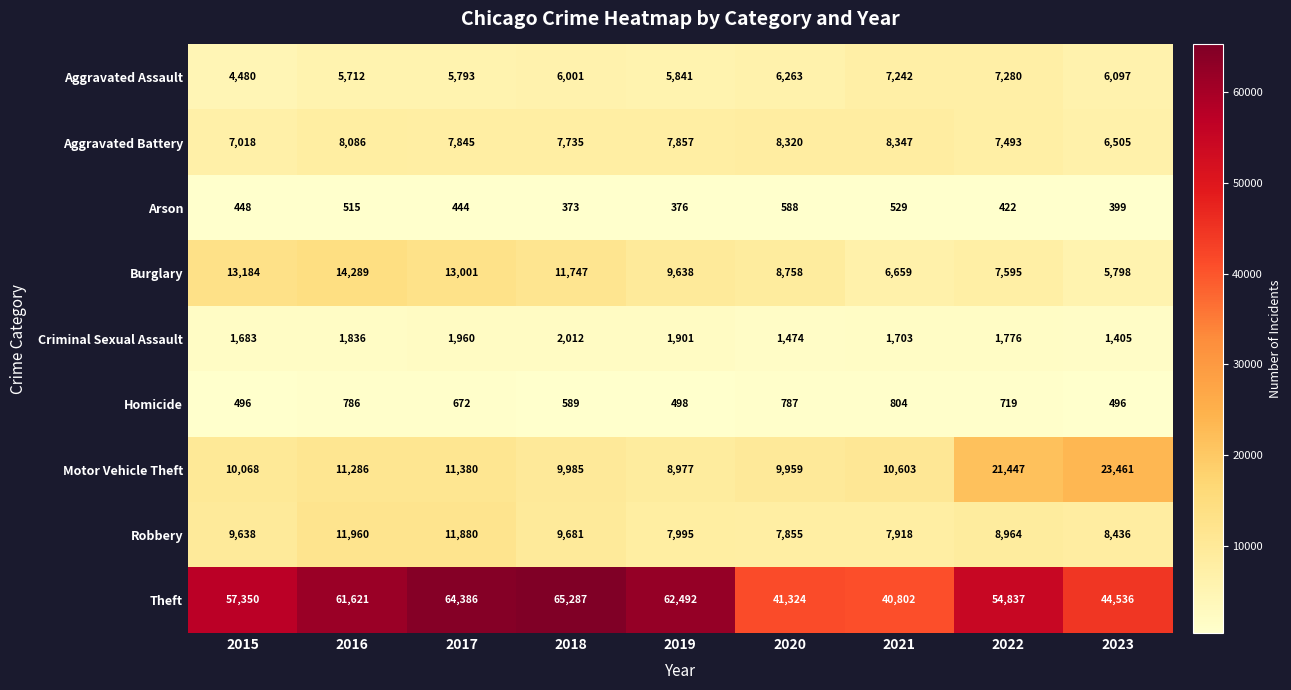

What is the minimum value for Aggravated Battery?

6505